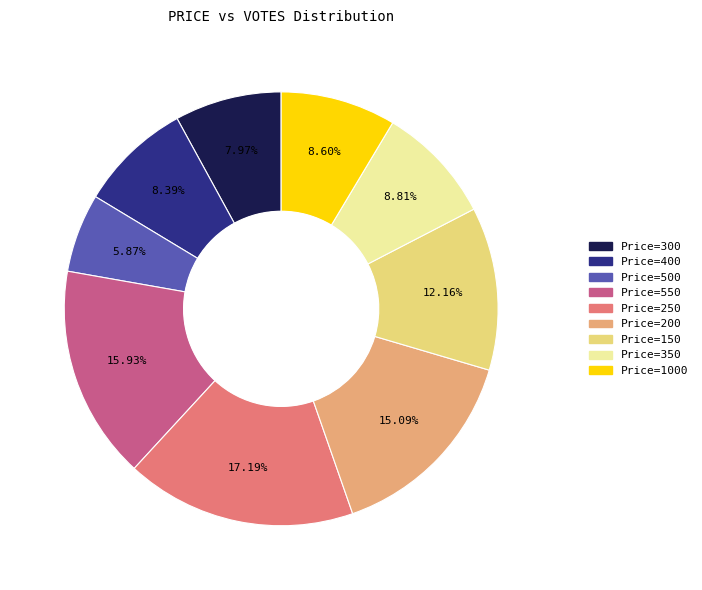

How many segments does this pie chart have?

9